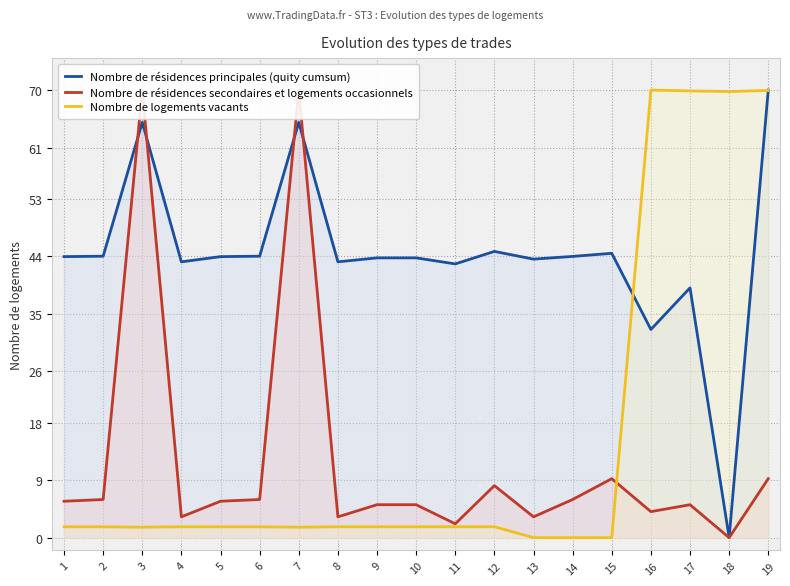

What is the difference between the second highest and minimum values in the Nombre de résidences principales (quity cumsum) series?

65.0